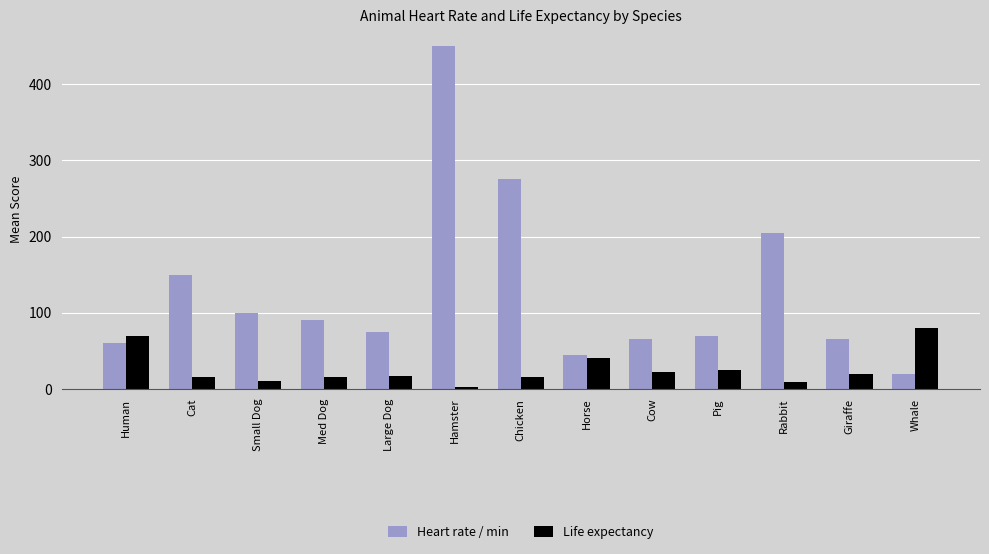

How many distinct data groups are displayed?

2